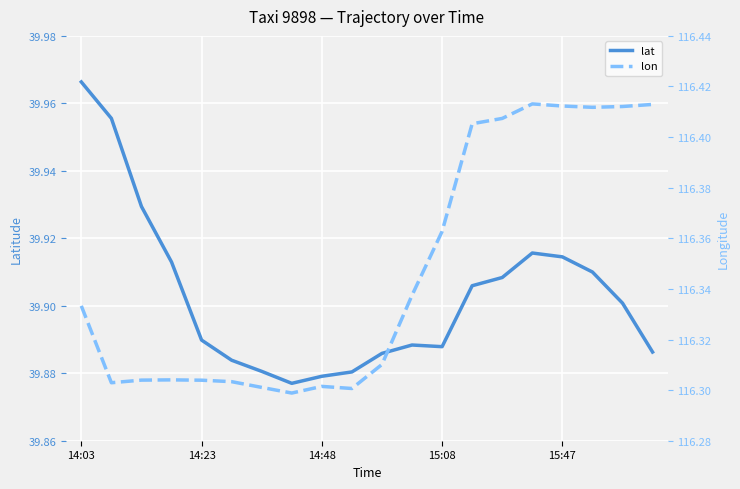

Does the chart display data point markers on the line(s)?

No